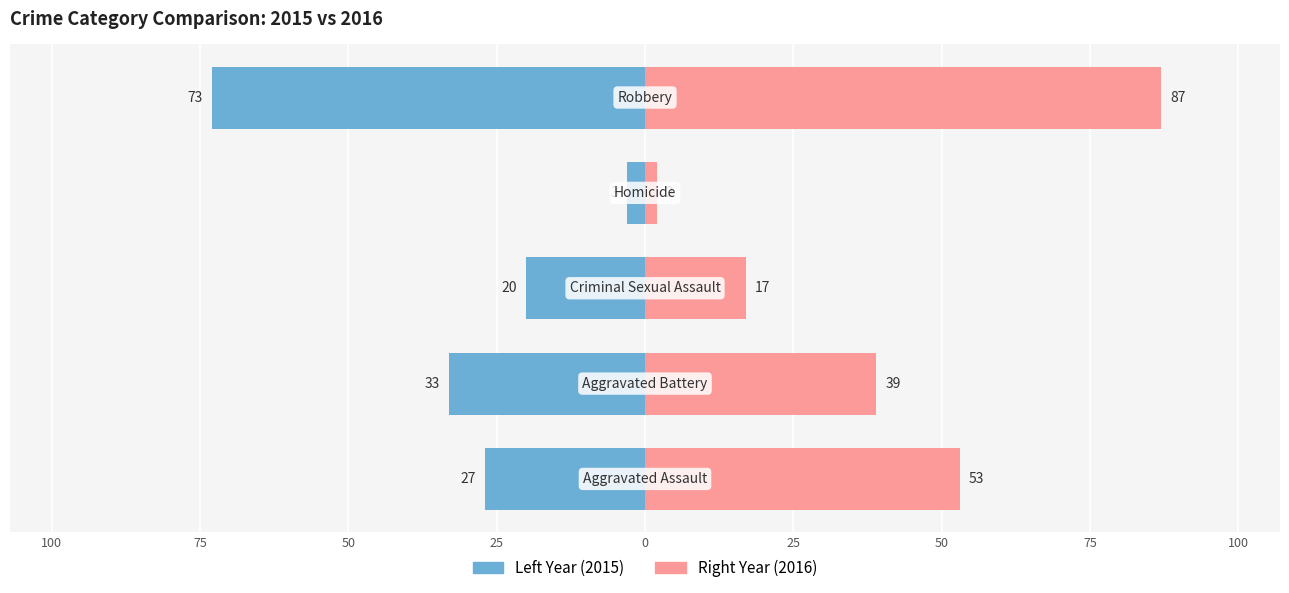

The Right Year (2016) series shows 82 at 125. True or false?

False